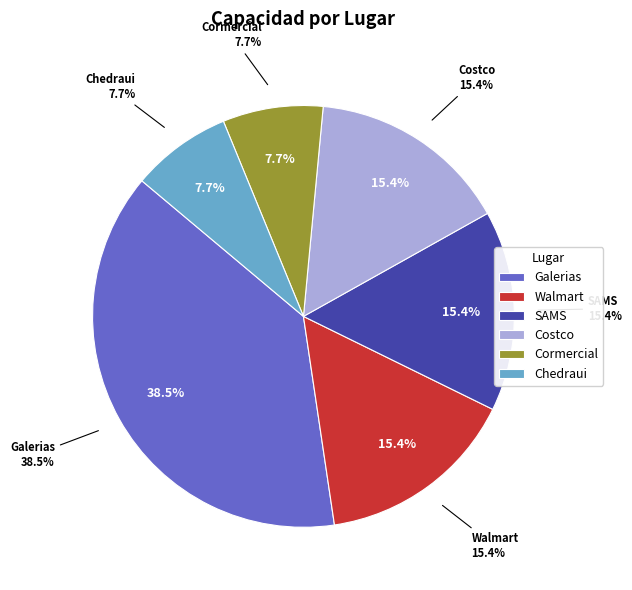

Does Galerias account for over 50% of the chart?

No